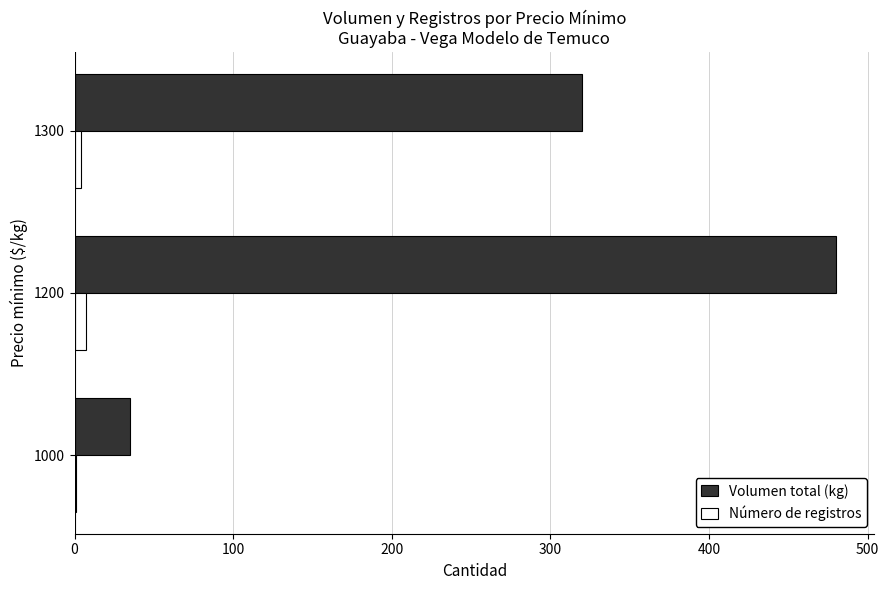

At which label is Volumen total (kg) closest to 257?

1300